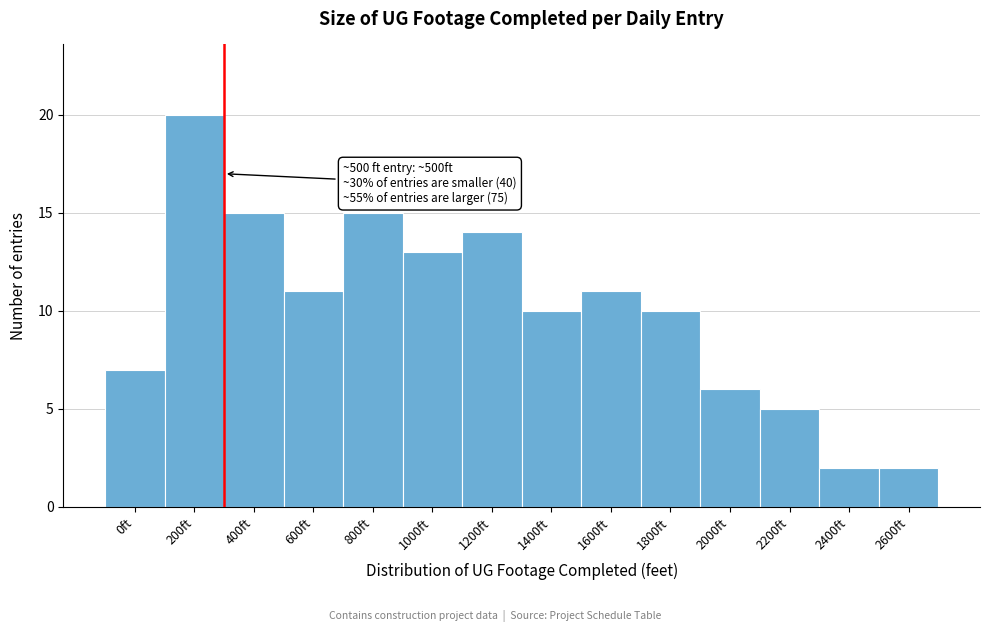

Reading right to left, list all the values displayed in this chart.

2	2	5	6	10	11	10	14	13	15	11	15	20	7